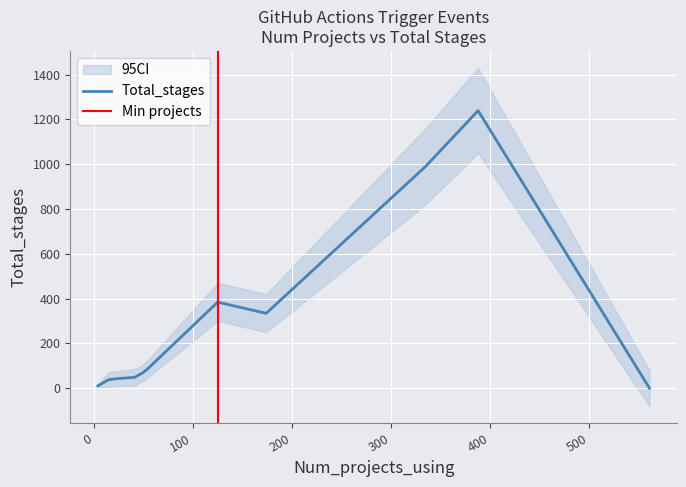

What is the highest value of the Total_stages series?

1239